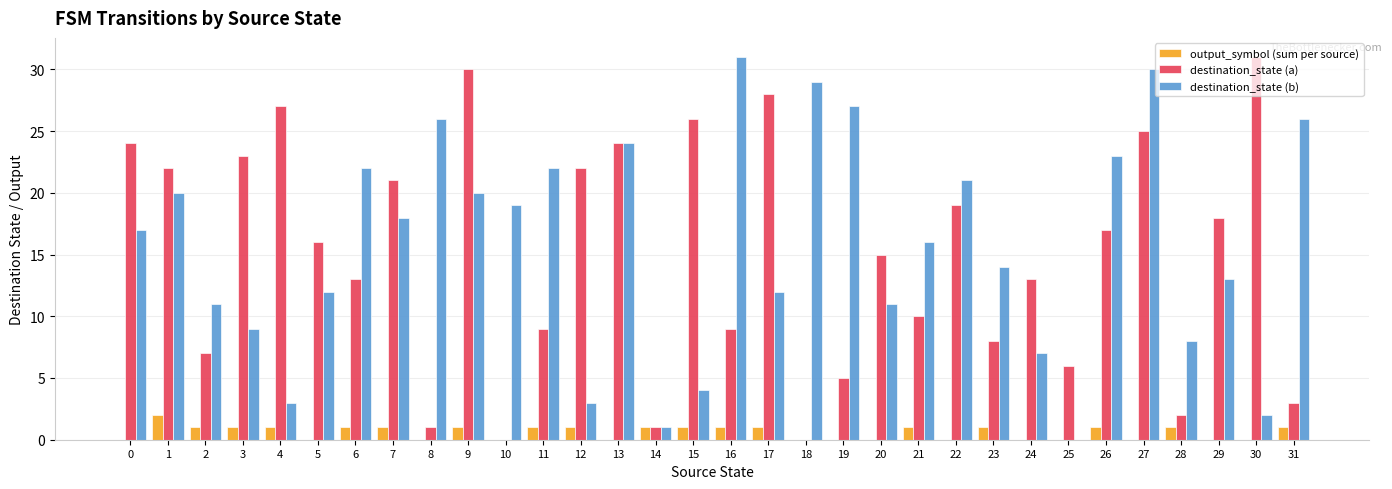

Is the value of output_symbol (sum per source) at 1 greater than the value of destination_state (b) at 12?

No